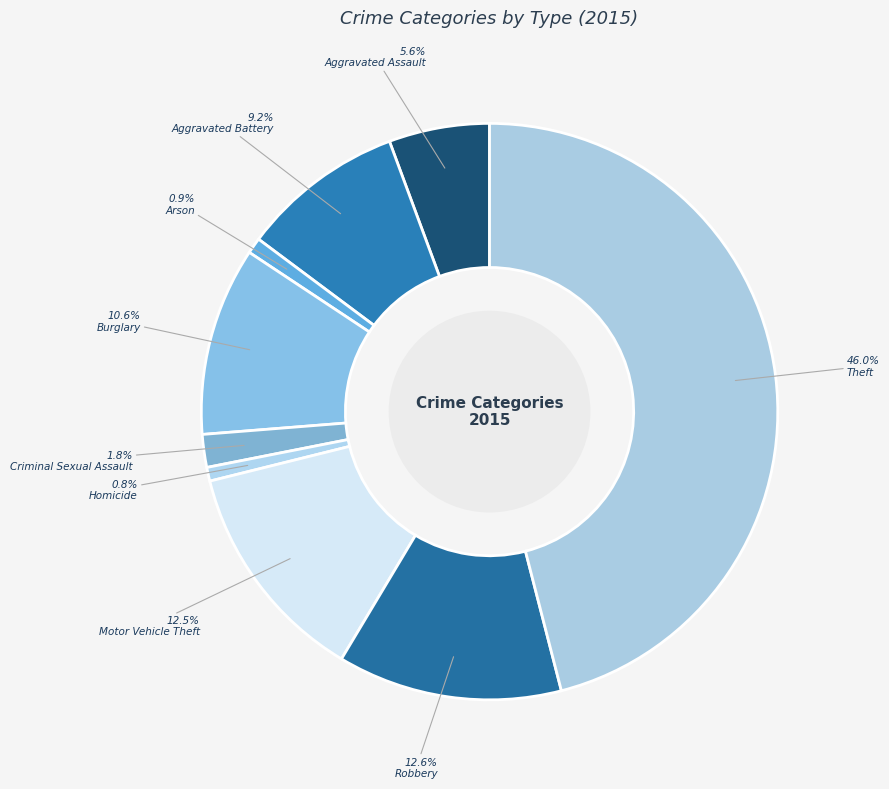

Is it true that Criminal Sexual Assault is 13% of the pie?

False